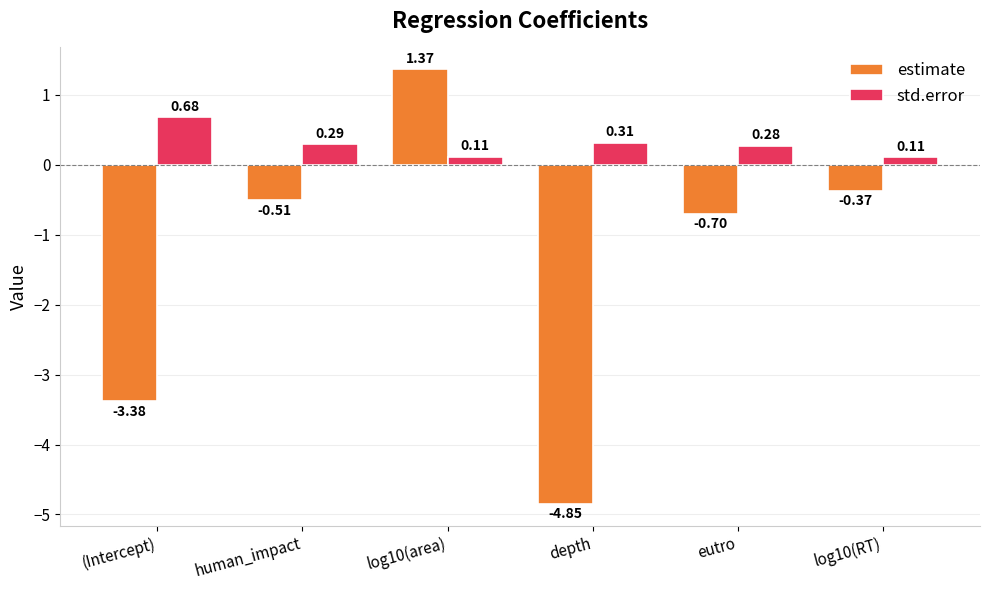

Rank the series at depth from highest to lowest value.

std.error, estimate